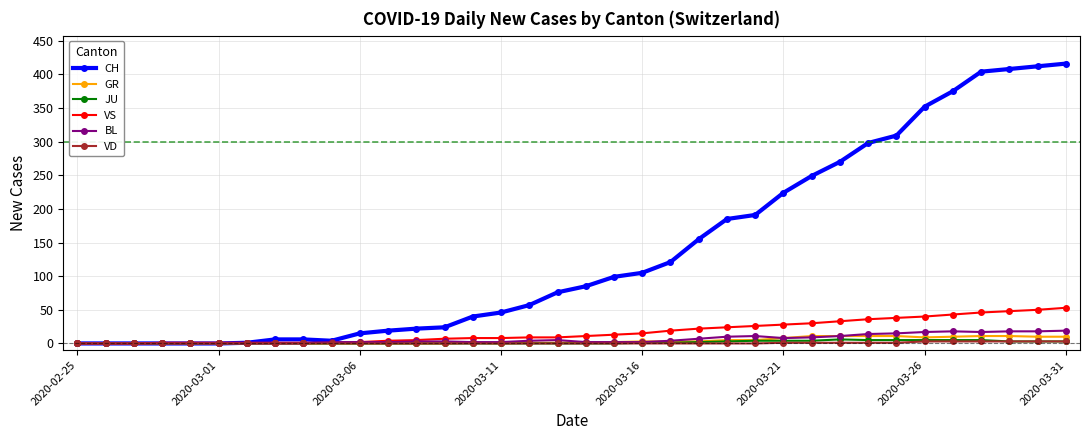

Which series has the widest spread of values?

CH